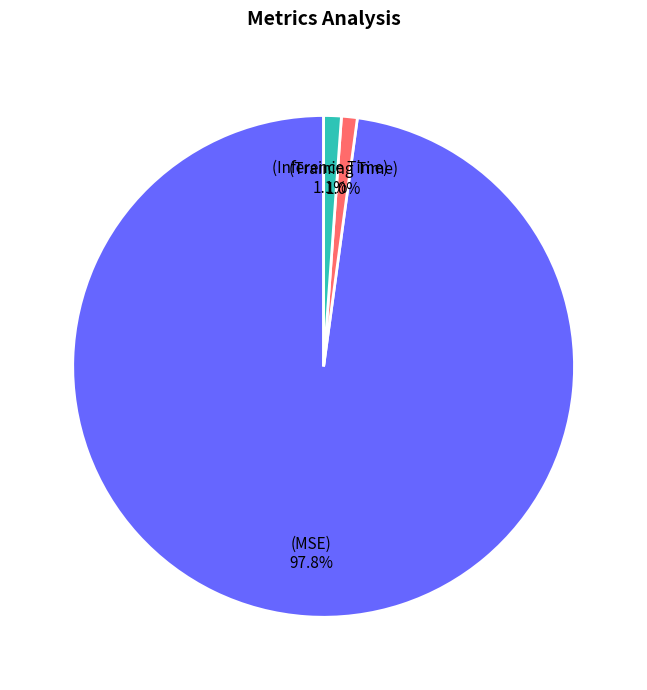

Is there a majority slice in this chart?

Yes